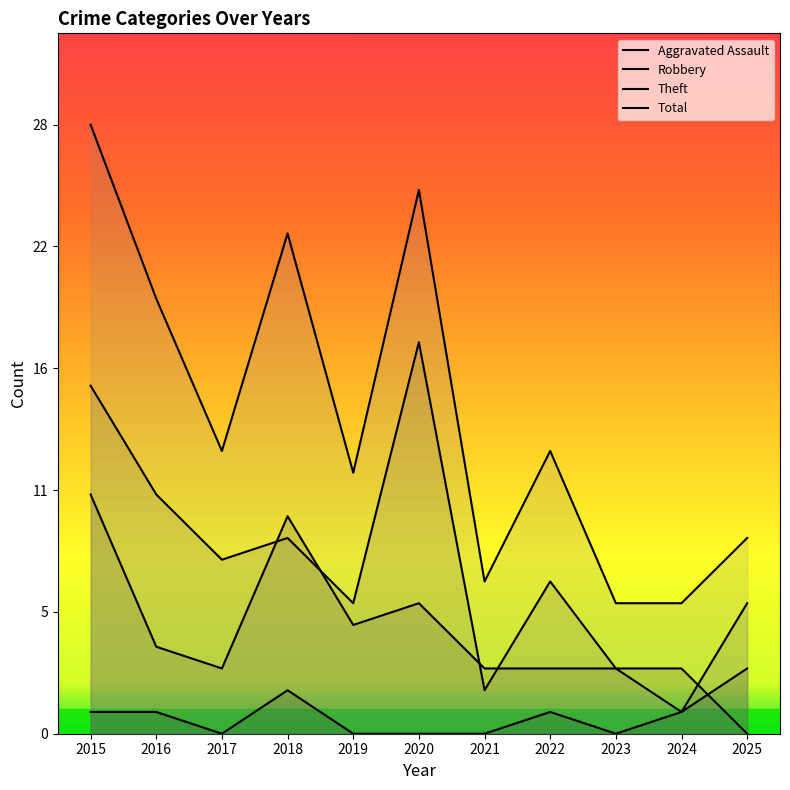

True or false: Robbery and Total intersect in this chart.

False